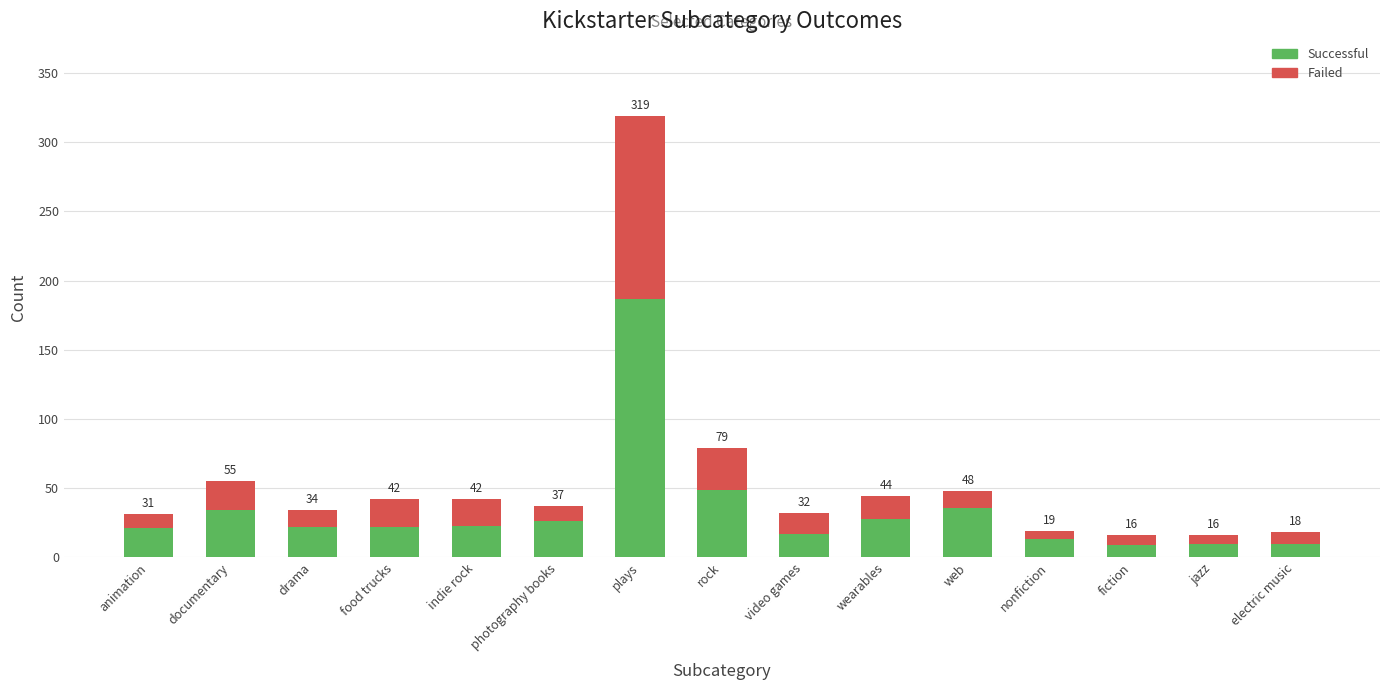

How many bars are there in total?

15